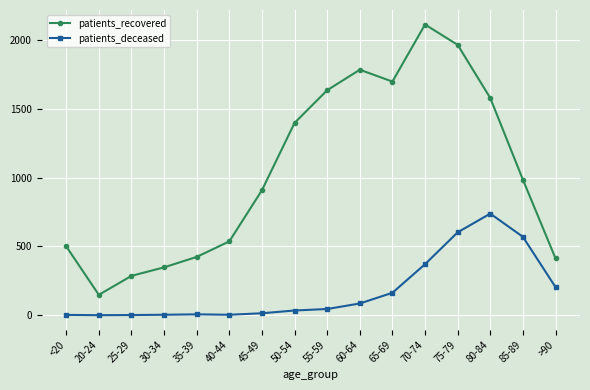

What is the label of the 2nd point from the left?

20-24